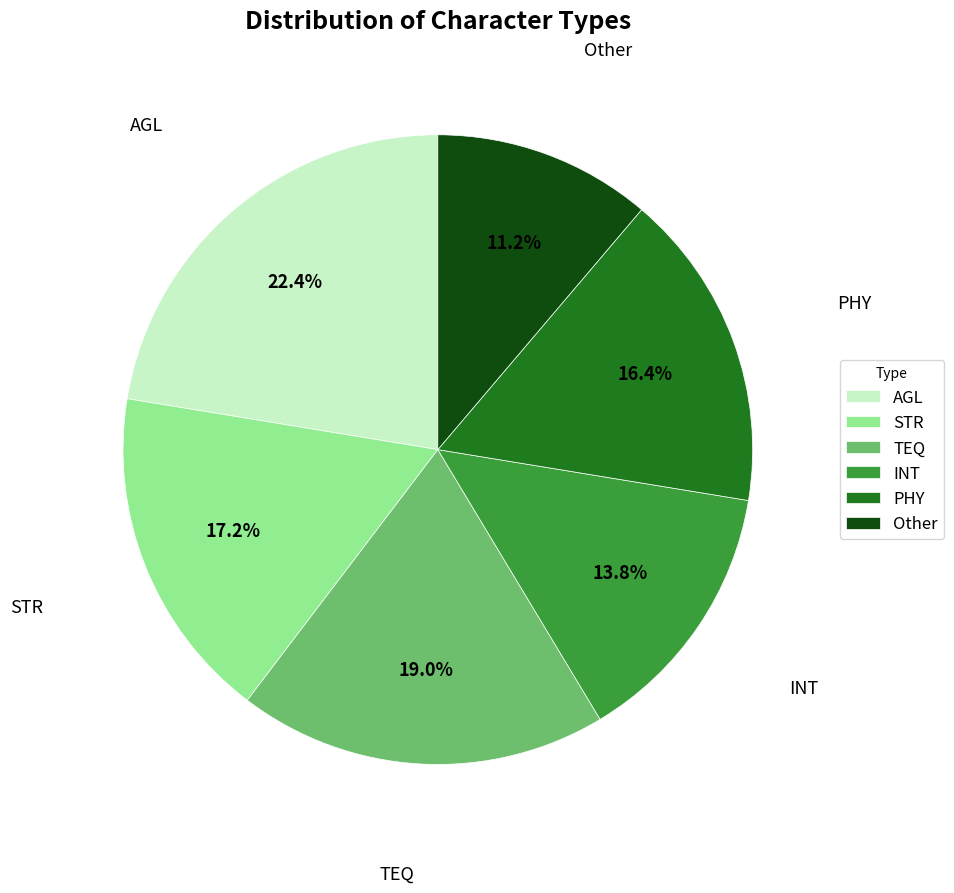

Approximately how many times larger is the value at TEQ compared to INT?

1.4